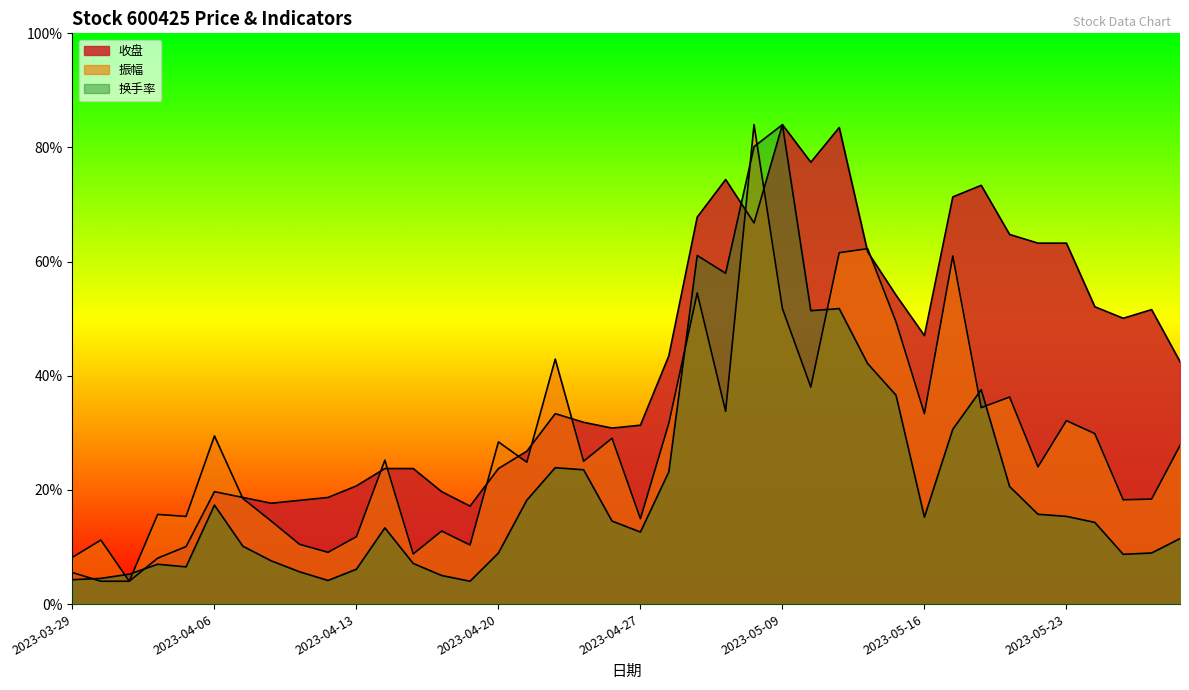

At how many categories does at least one series exceed 9?

20